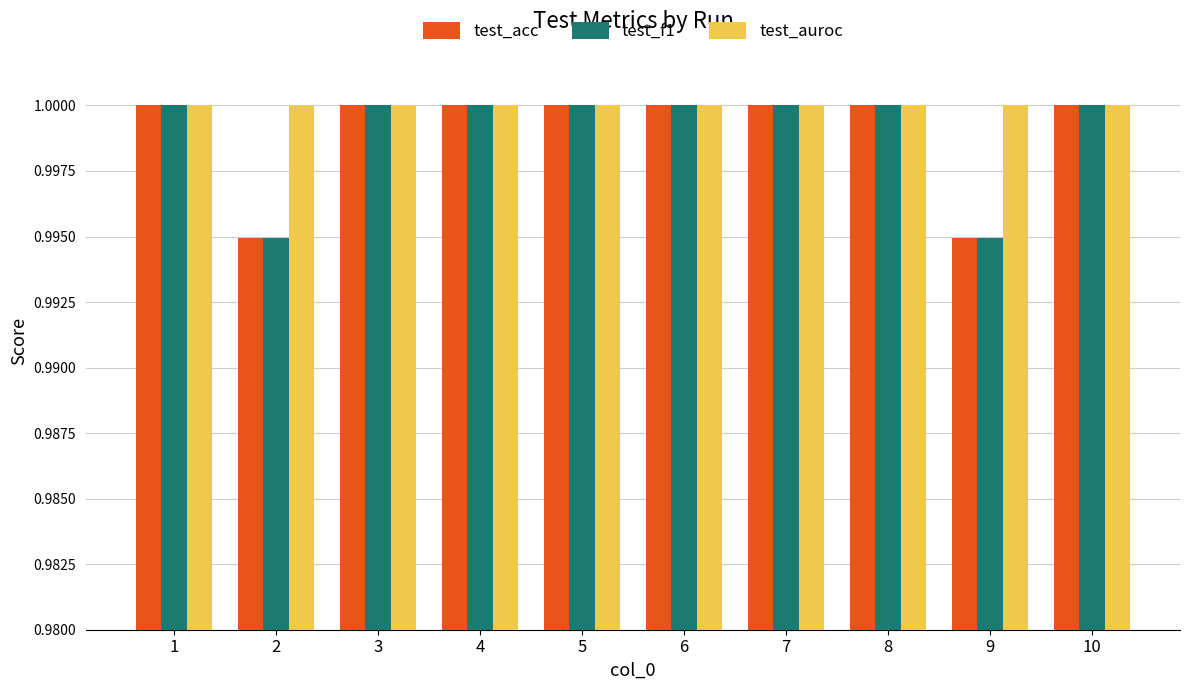

Which series has the largest total across all categories?

test_auroc